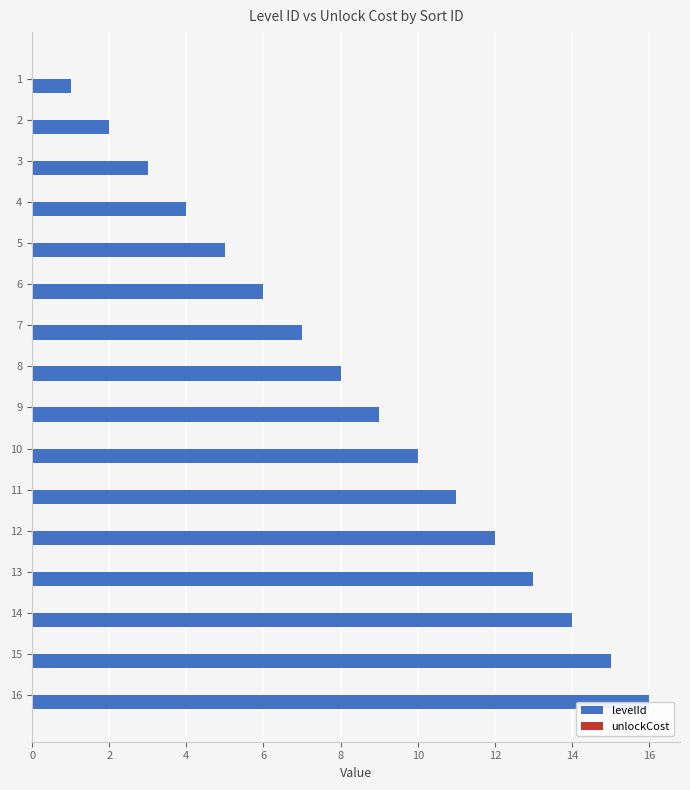

What are all the series names shown in the legend?

levelId, unlockCost